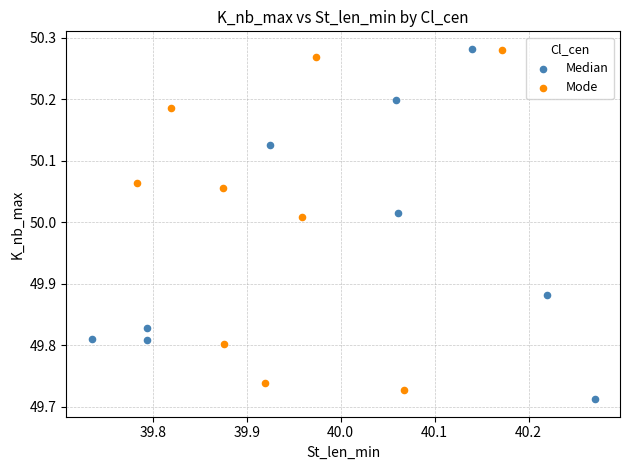

What are all the series names shown in the legend?

Median, Mode